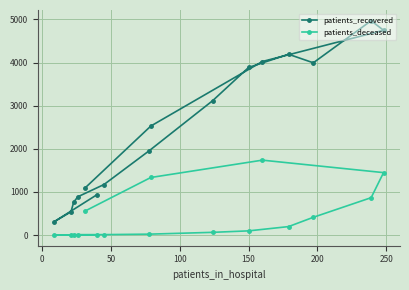

How many series are shown in this chart?

2